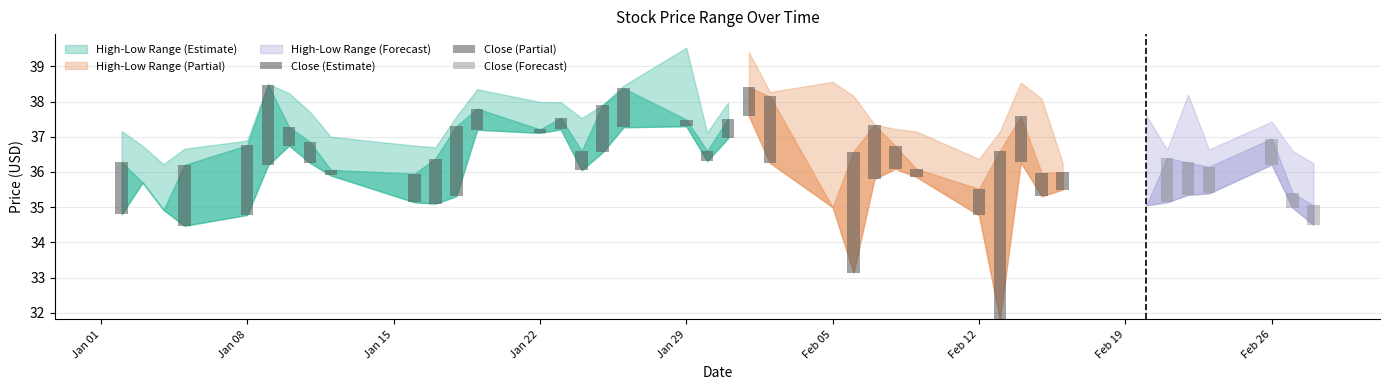

What is the spread (max minus min) of values at 2018-02-09?

1.3